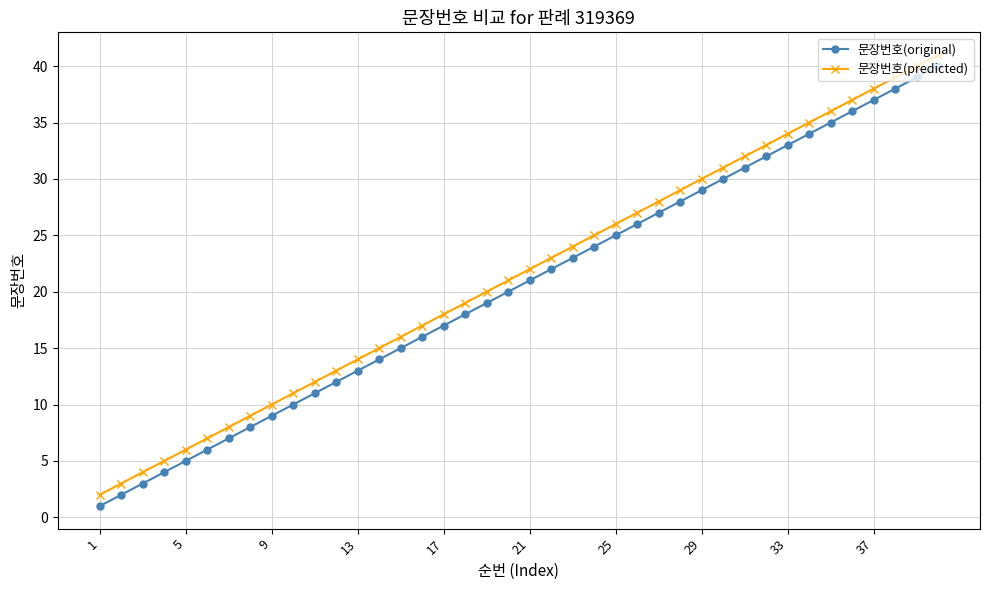

True or false: 문장번호(predicted) has more than 0 points higher than both neighbors.

False